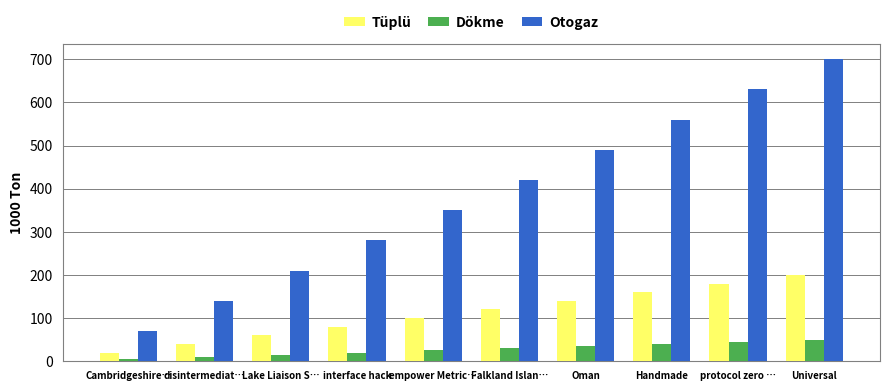

Between Lake Liaison S… and Oman, which series saw the biggest shift?

Otogaz